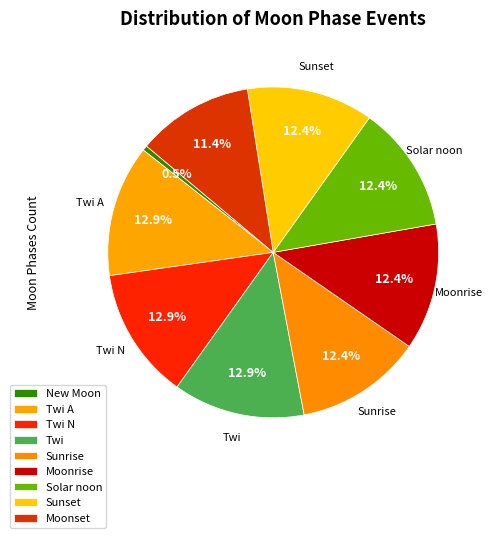

How many slices are in this pie chart?

9